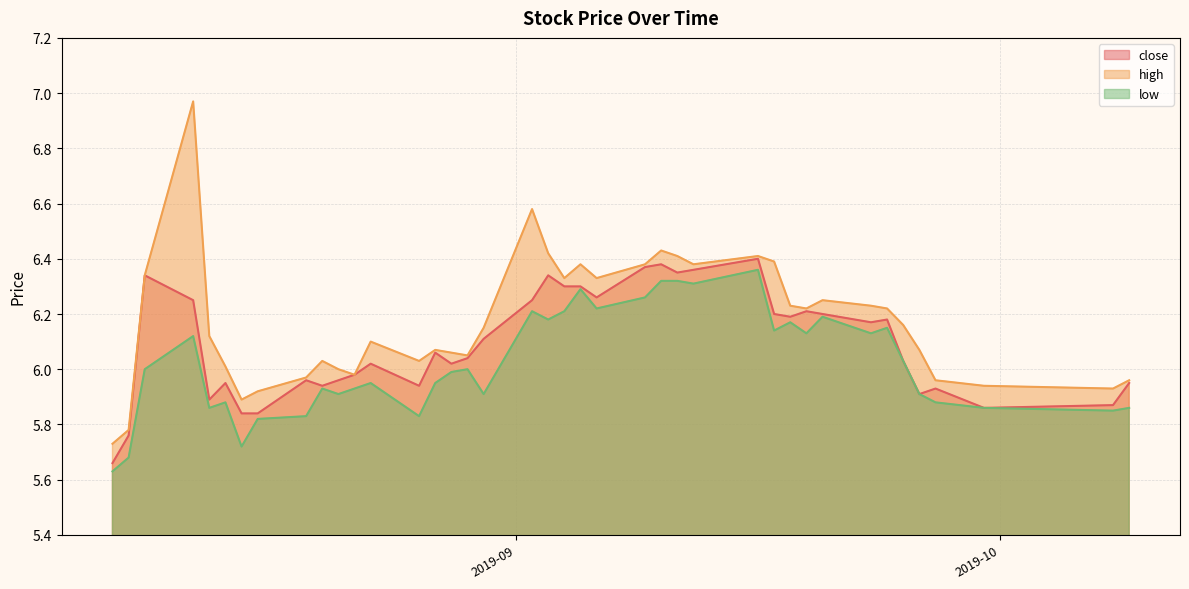

What is the total value across all series at 2019-09-10?

19.1